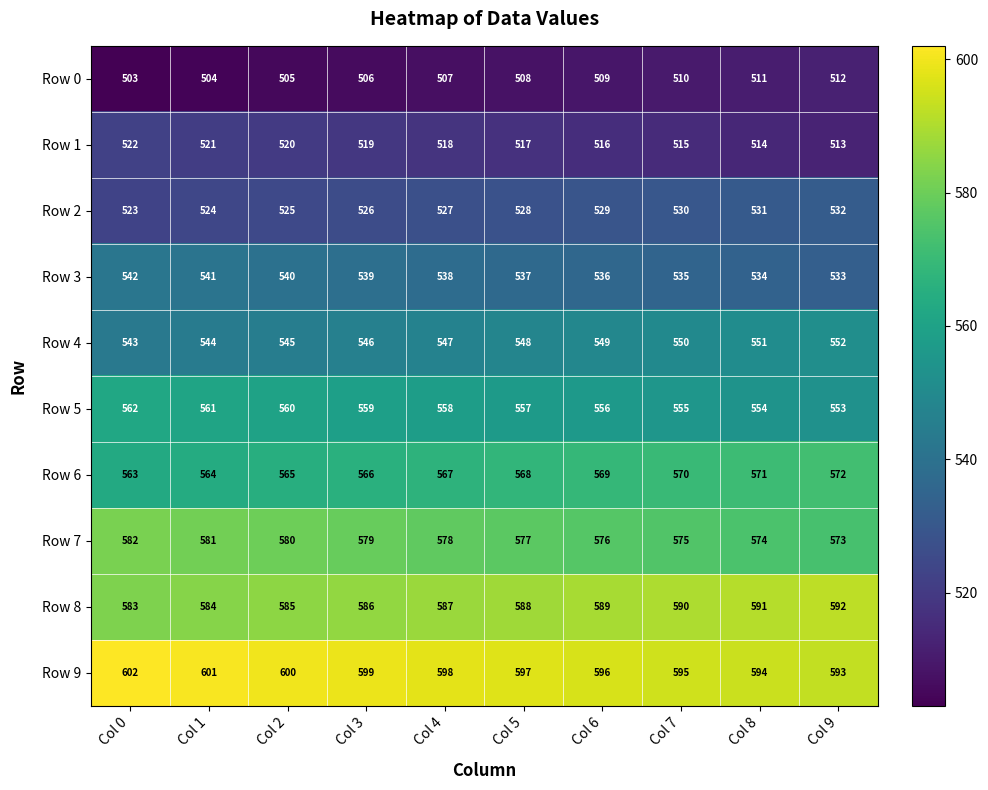

List the series in order of their peak value, highest first.

Row 9, Row 8, Row 7, Row 6, Row 5, Row 4, Row 3, Row 2, Row 1, Row 0